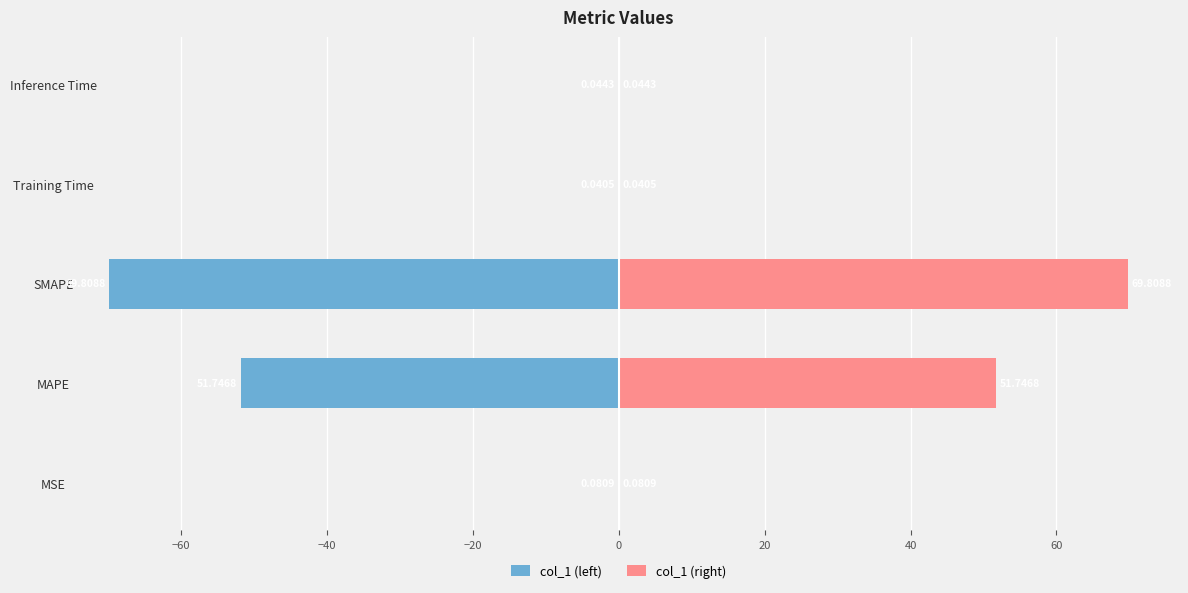

At MAPE, list the series in order from largest to smallest.

col_1 (right), col_1 (left)